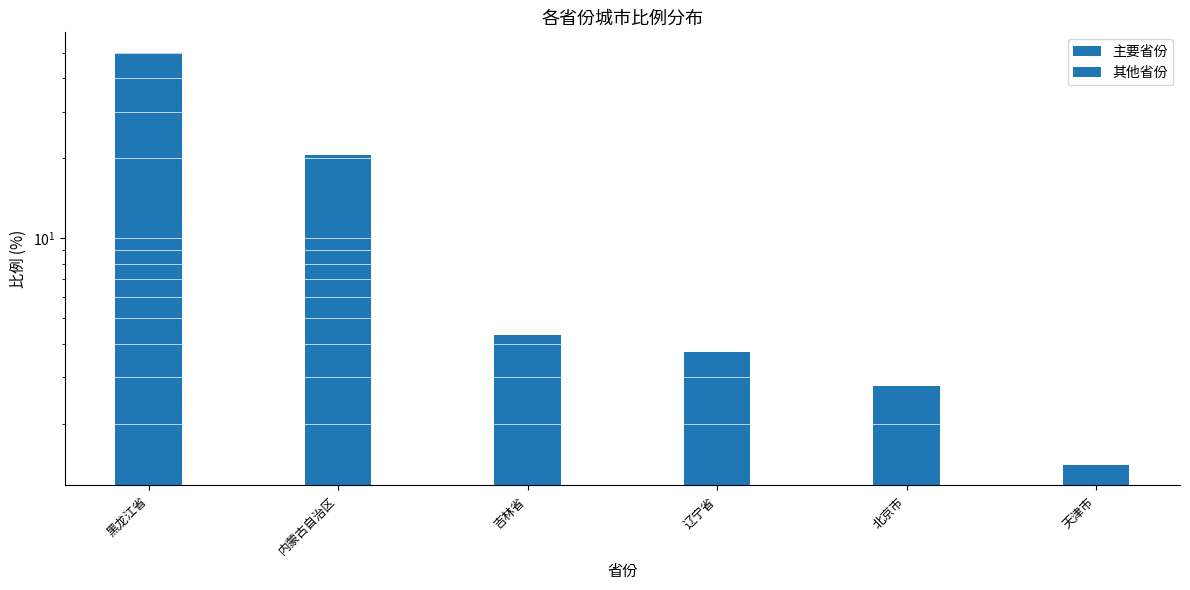

Approximately how many times larger is the value at 天津市 compared to 辽宁省?

0.4